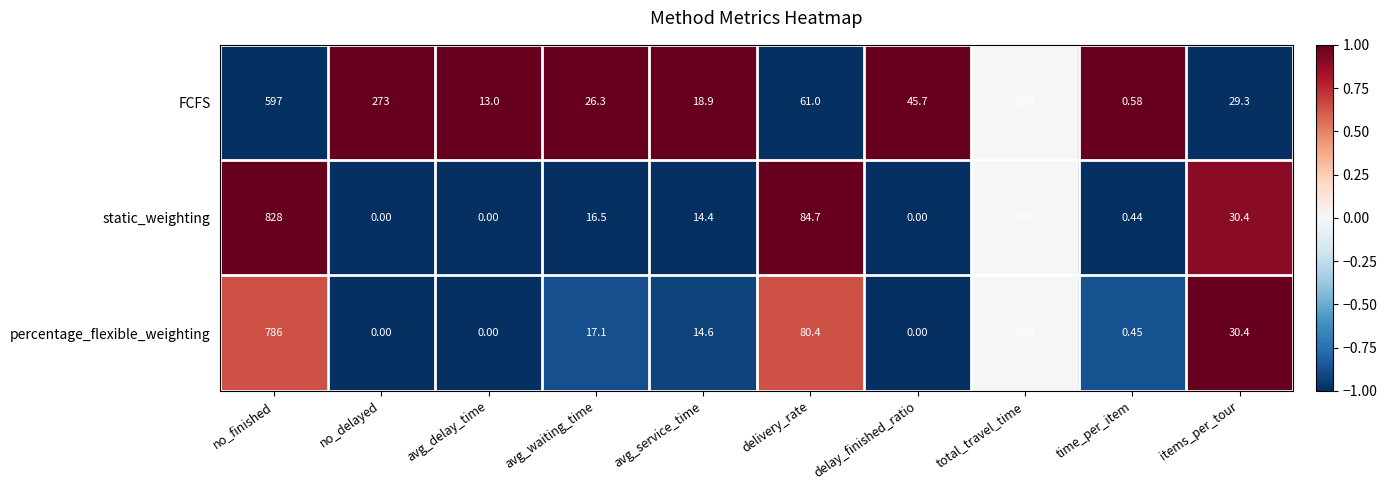

Which category has the highest value across all series?

no_finished